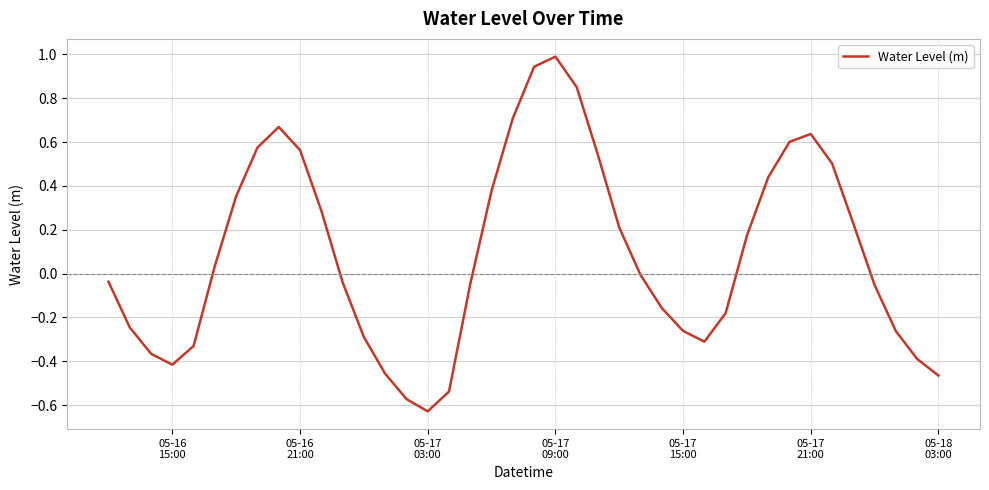

What is the greatest value displayed?

1.0